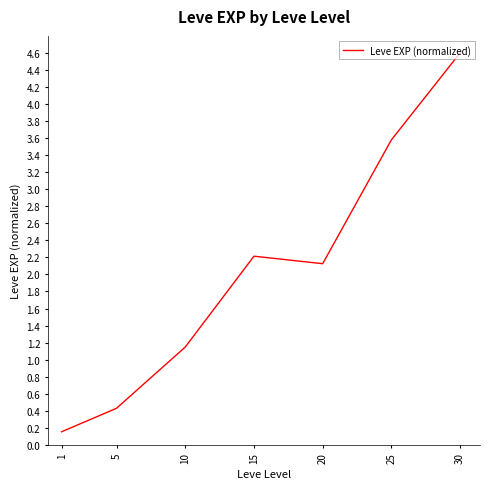

Is it true that the value at 20 is 2.1?

True